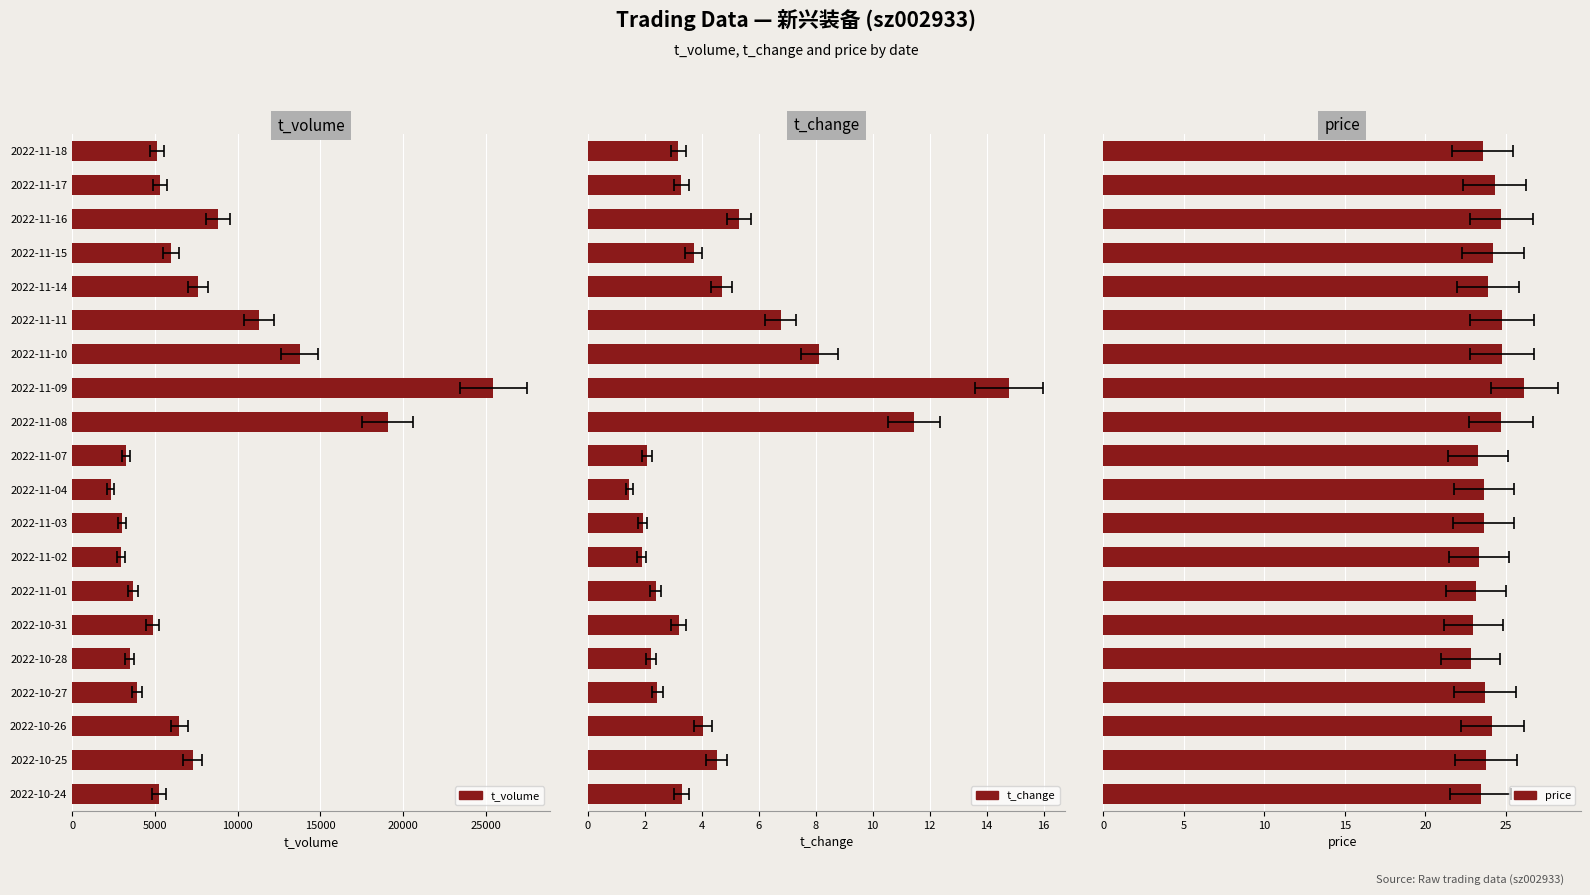

Reading left to right, list all the values displayed in this chart.

t_volume: 5116.0	5319.0	8817.0	5985.0	7592.0	11317.0	13741.0	25454.0	19074.0	3249.0	2315.0	3028.0	2961.0	3693.0	4864.0	3472.0	3900.0	6468.0	7272.0	5222.0
t_change: 3.2	3.3	5.3	3.7	4.7	6.8	8.1	14.8	11.5	2.1	1.5	1.9	1.9	2.4	3.2	2.2	2.4	4.0	4.5	3.3
price: 23.6	24.3	24.7	24.2	23.9	24.7	24.7	26.1	24.7	23.3	23.6	23.6	23.3	23.1	23.0	22.8	23.7	24.2	23.8	23.4